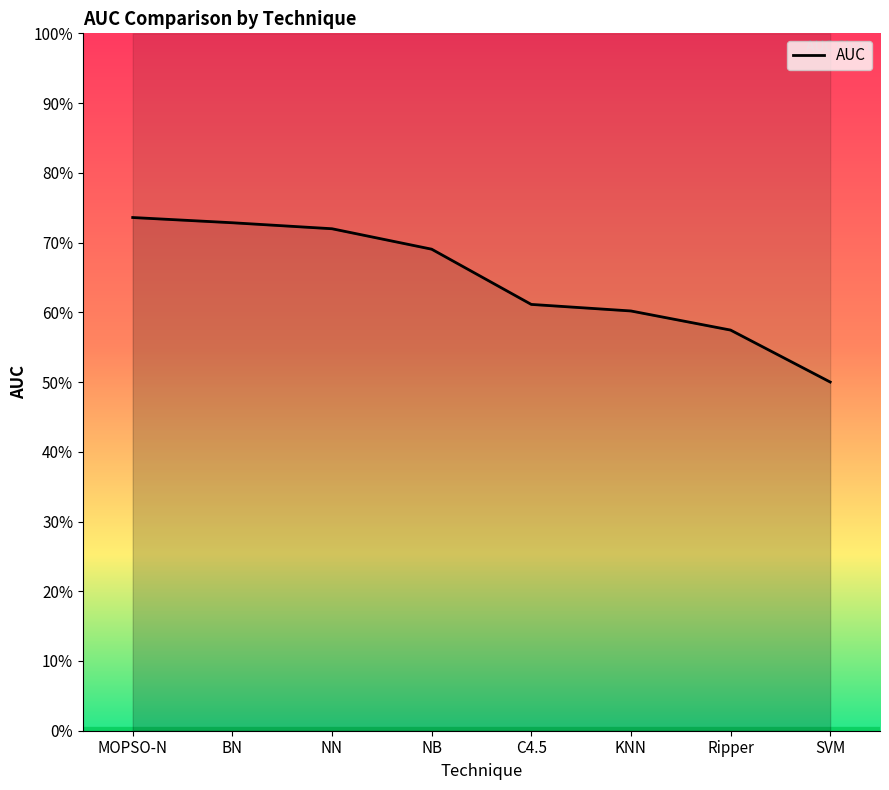

Which category has the highest value across all series?

MOPSO-N